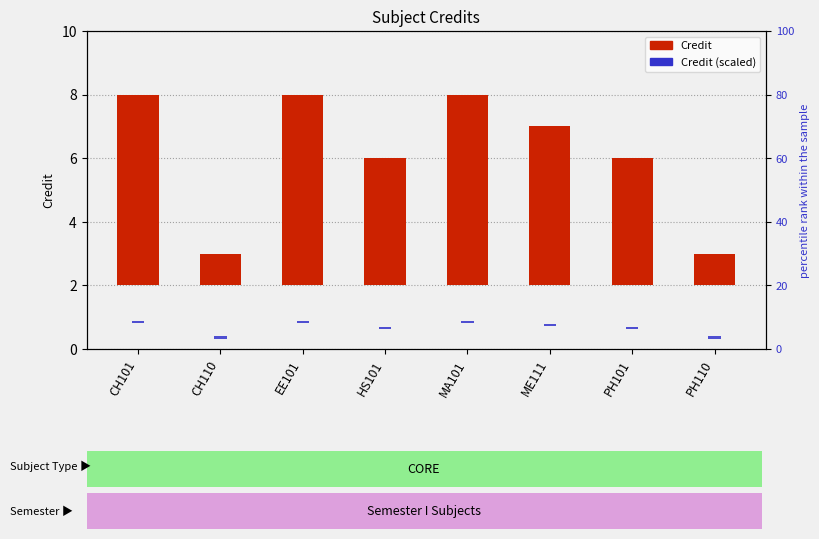

Does the chart contain stacked bars?

No